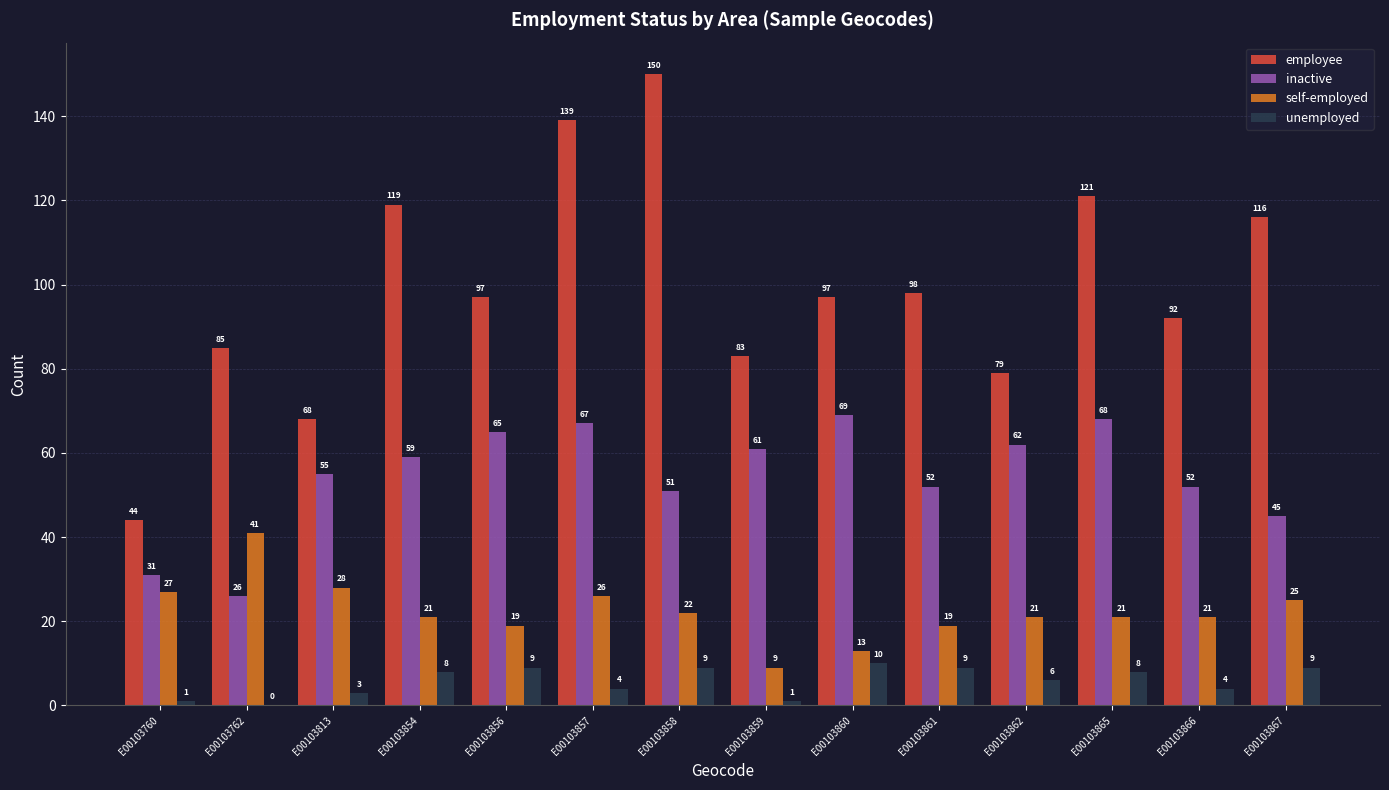

The value of unemployed at E00103862 is 6. True or false?

True